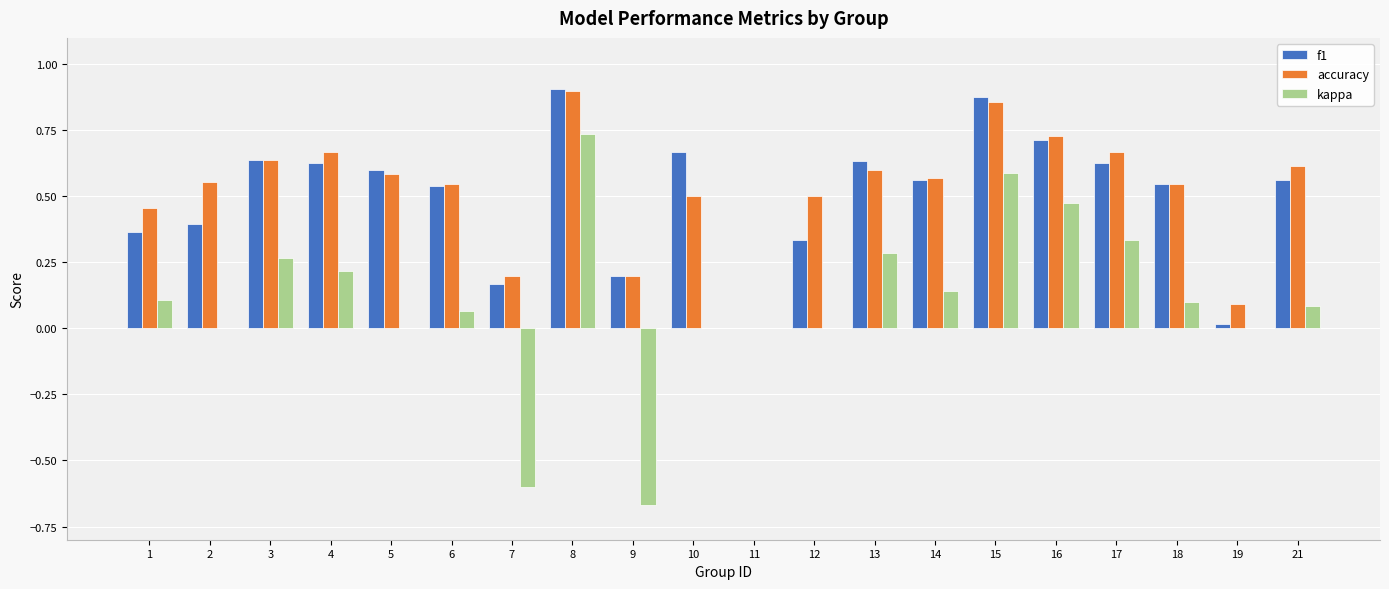

Count the number of data series in this chart.

3